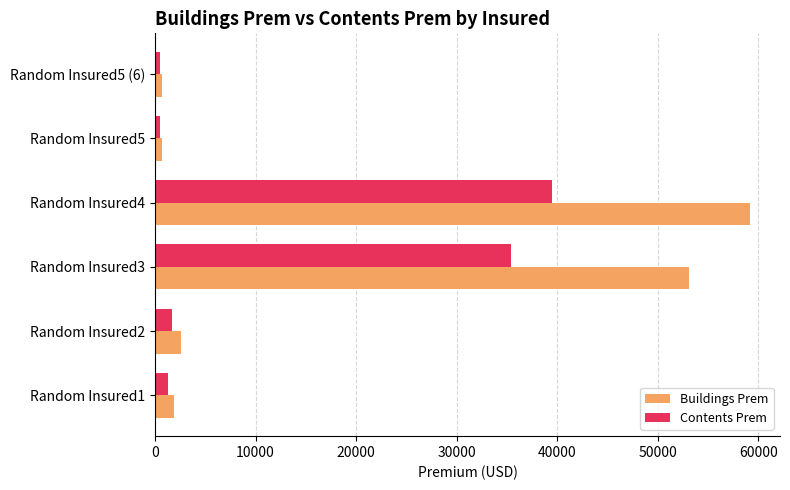

Rank the series by their maximum value, from lowest to highest.

Contents Prem, Buildings Prem